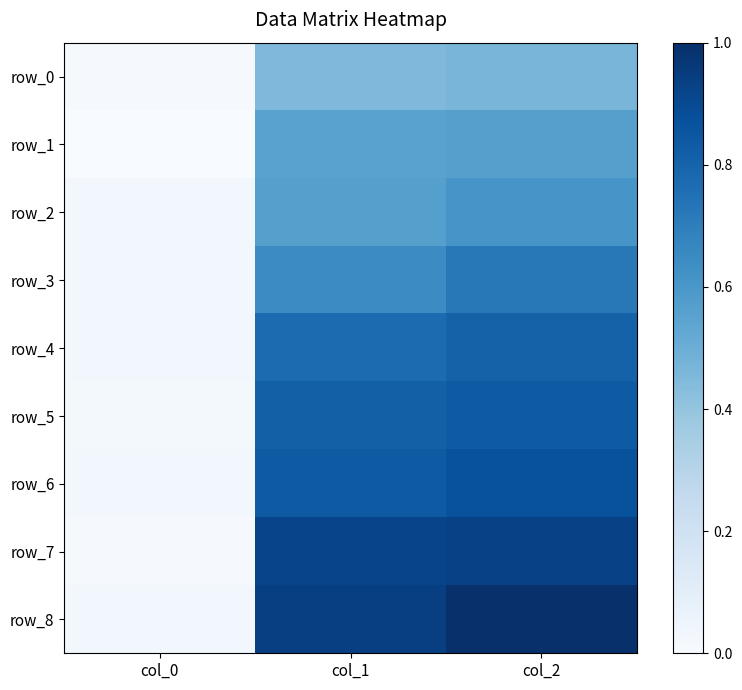

The row_7 series shows 0.0 at col_0. True or false?

True